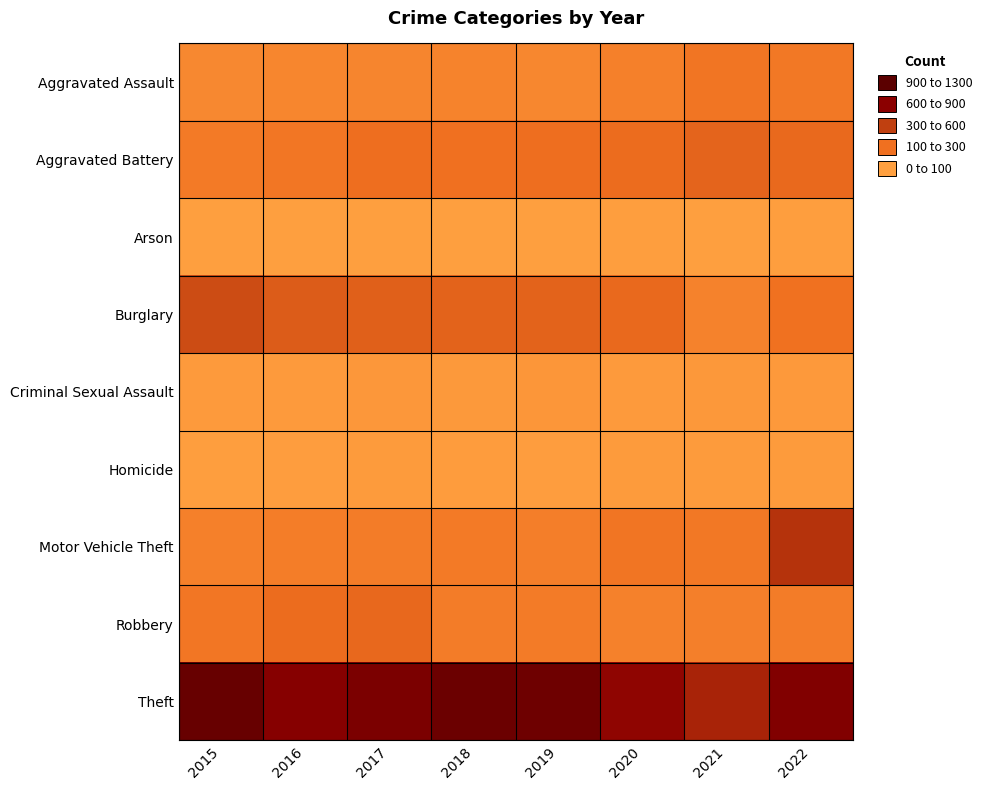

Reading left to right, list all the values displayed in this chart.

Aggravated Assault: 2015=162	2016=173	2017=179	2018=196	2019=171	2020=214	2021=292	2022=273
Aggravated Battery: 2015=257	2016=284	2017=340	2018=321	2019=339	2020=348	2021=402	2022=372
Arson: 2015=8	2016=6	2017=7	2018=6	2019=8	2020=13	2021=9	2022=11
Burglary: 2015=564	2016=461	2017=433	2018=410	2019=408	2020=368	2021=203	2022=317
Criminal Sexual Assault: 2015=36	2016=40	2017=56	2018=48	2019=64	2020=39	2021=52	2022=45
Homicide: 2015=14	2016=19	2017=31	2018=21	2019=18	2020=33	2021=31	2022=33
Motor Vehicle Theft: 2015=216	2016=236	2017=243	2018=254	2019=231	2020=287	2021=274	2022=713
Robbery: 2015=282	2016=346	2017=379	2018=242	2019=248	2020=208	2021=222	2022=243
Theft: 2015=1217	2016=1004	2017=1078	2018=1188	2019=1164	2020=947	2021=797	2022=1041